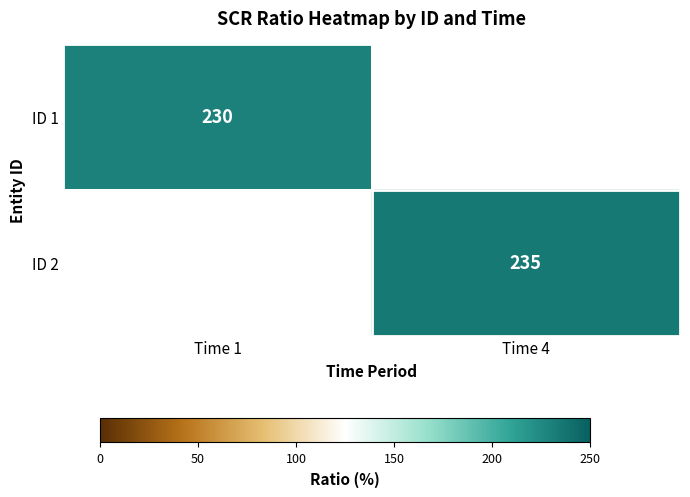

Is it true that ID 2 equals 361 at Time 4?

False